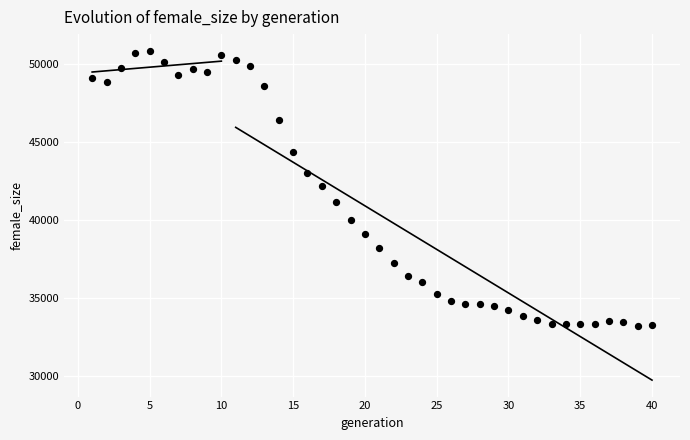

What is the range of Y values (max minus min)?

17669